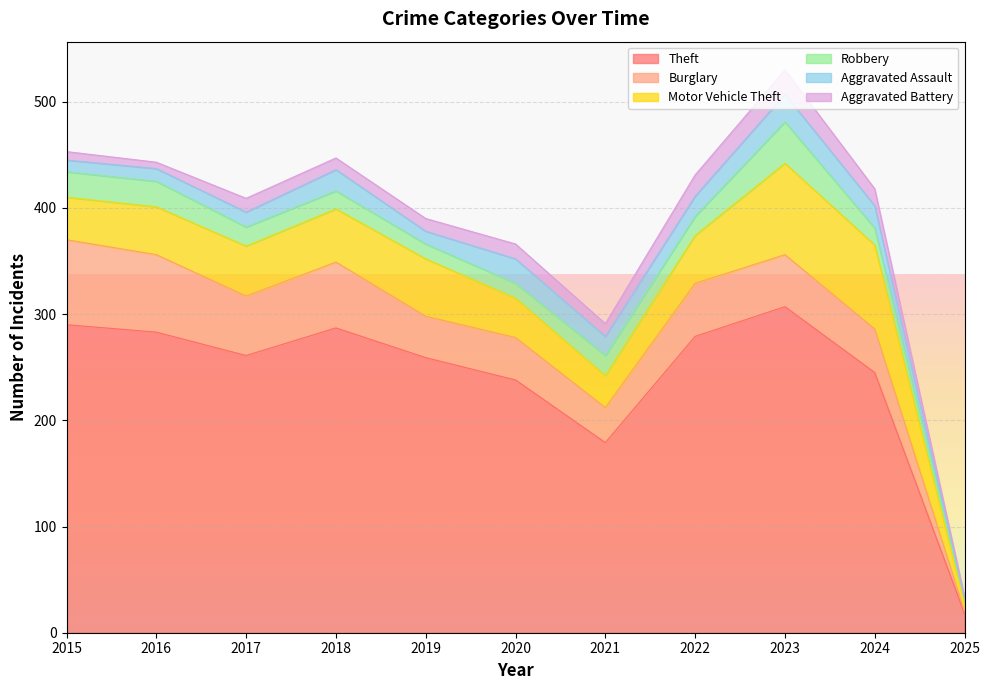

Which series changed the most between 2016 and 2025?

Theft